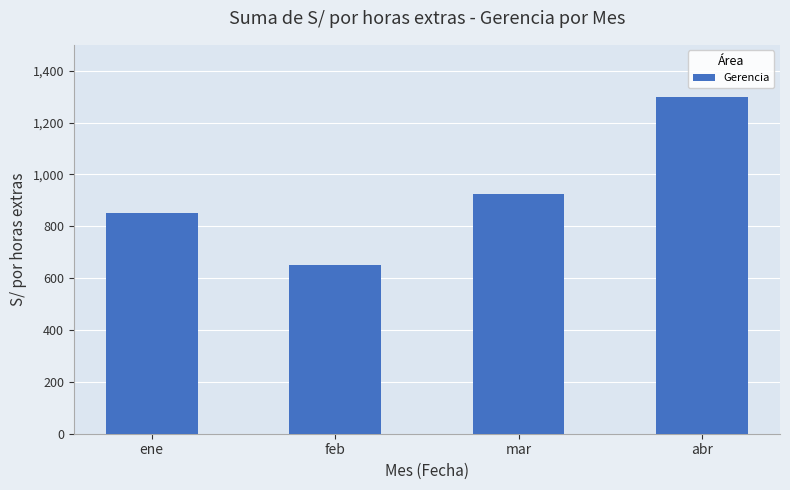

What position from the right is feb?

3